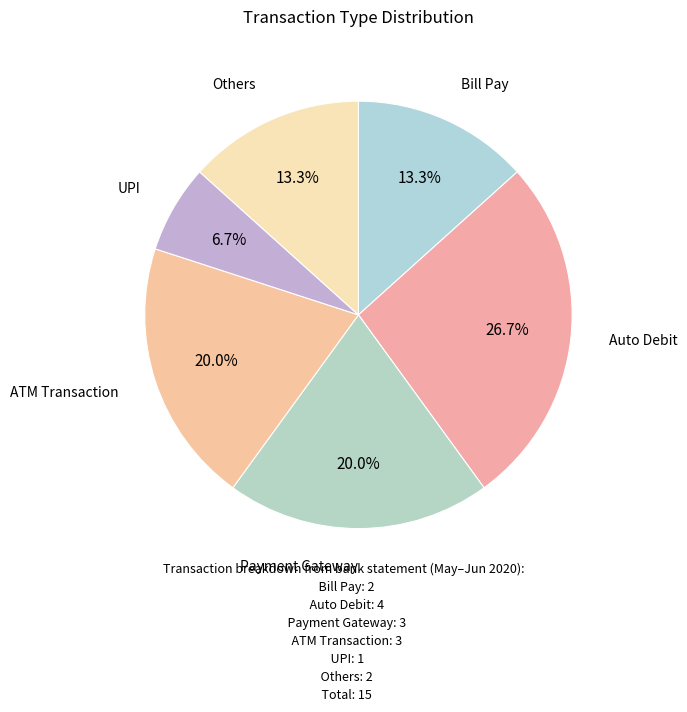

Is Payment Gateway the majority of the pie?

No